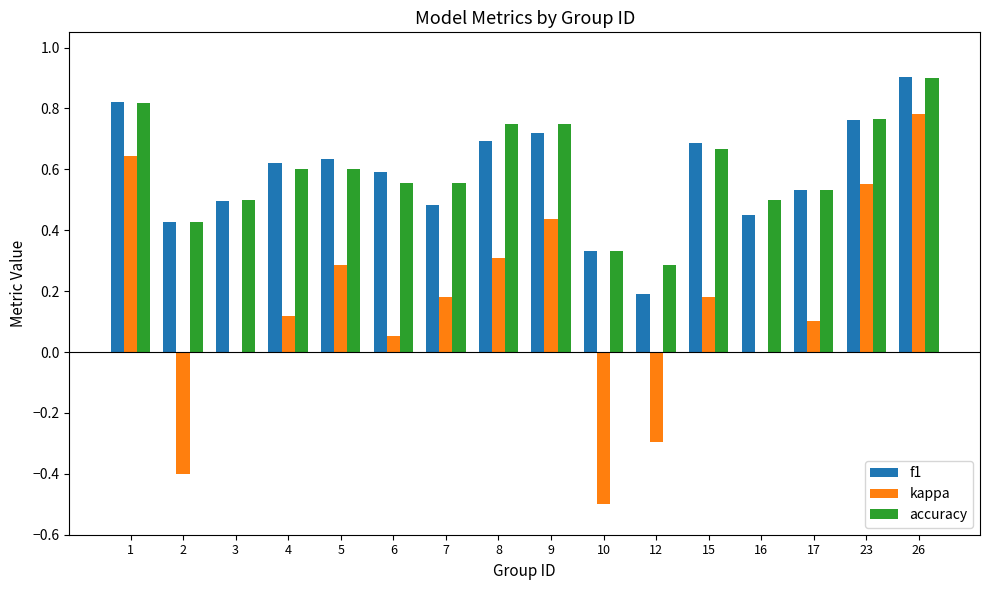

What is the sum of the f1 values at 5 and 8?

1.3